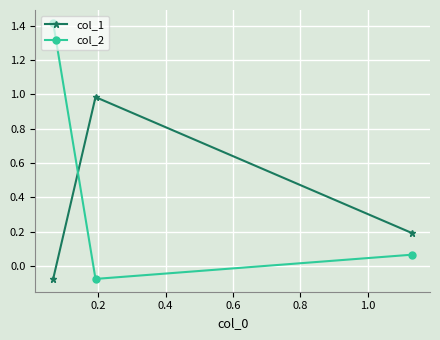

List the series in order of their overall mean, lowest first.

col_1, col_2